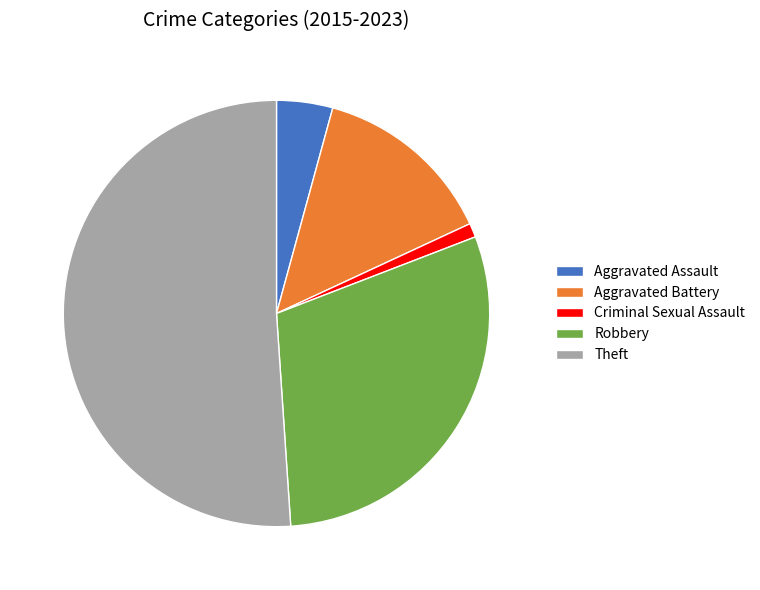

How many segments does this pie chart have?

5